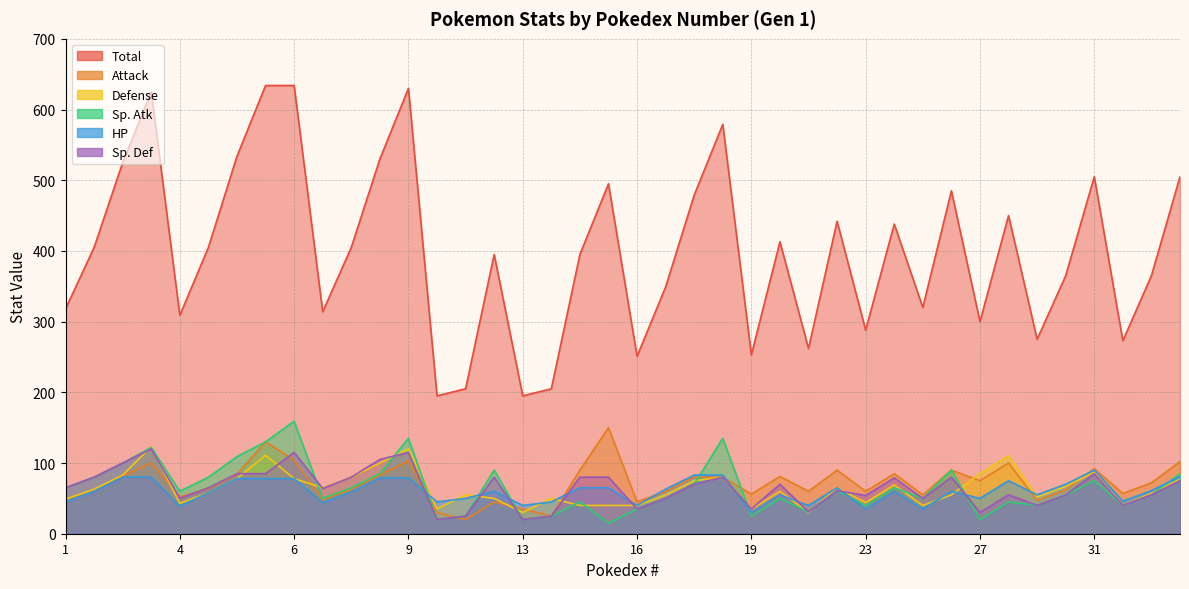

What are all the series names shown in the legend?

Total, Attack, Defense, Sp. Atk, HP, Sp. Def